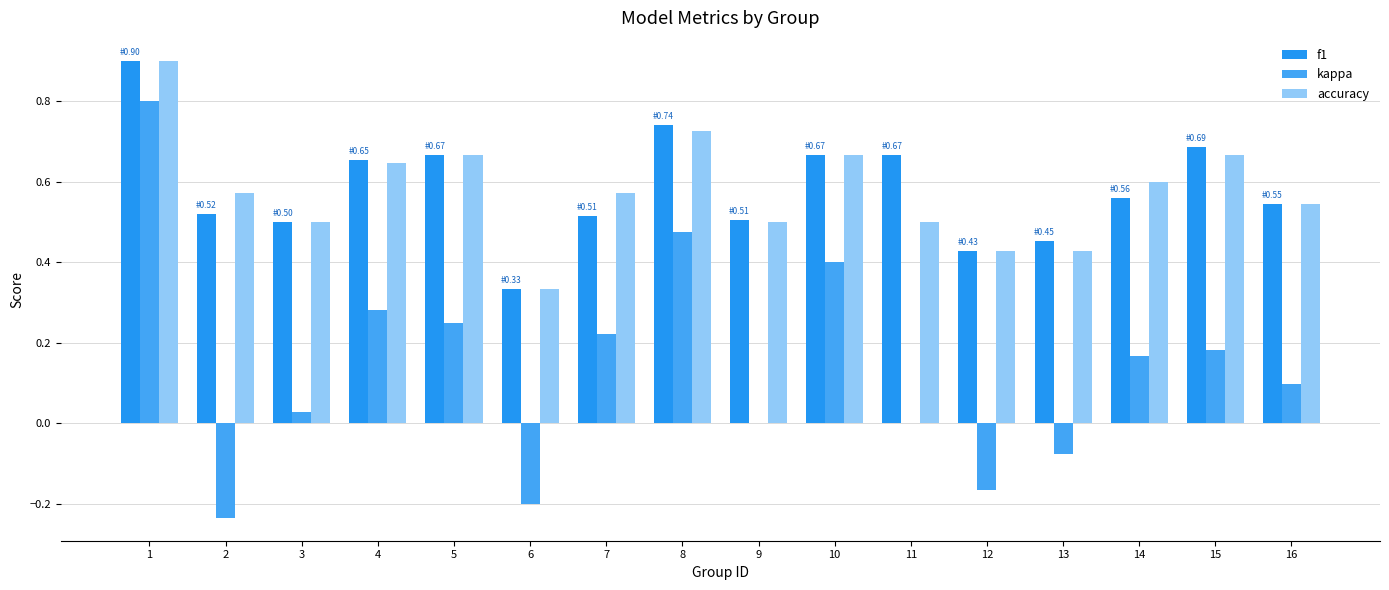

The value of f1 at 4 is 0.7. True or false?

True